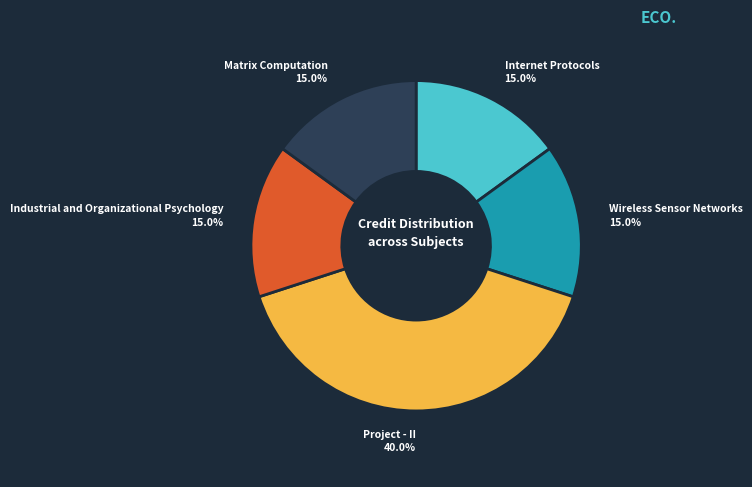

How many segments does this pie chart have?

5